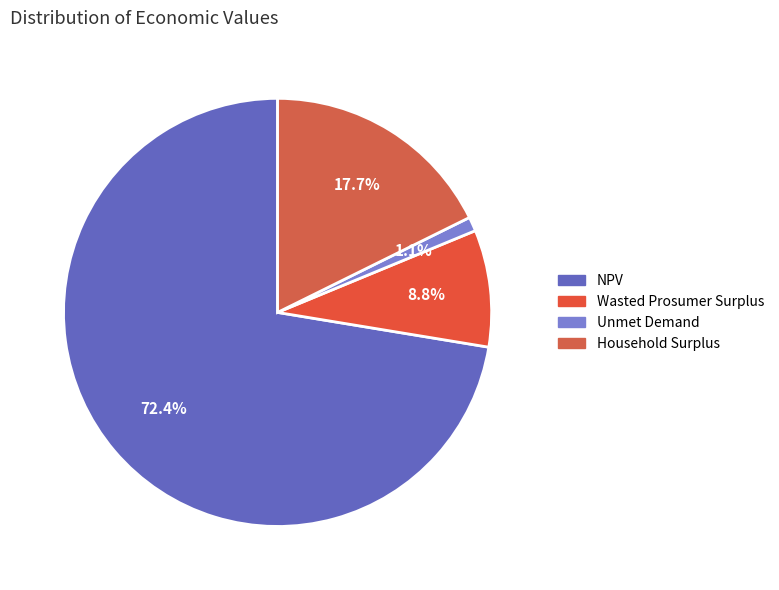

How many segments does this pie chart have?

4